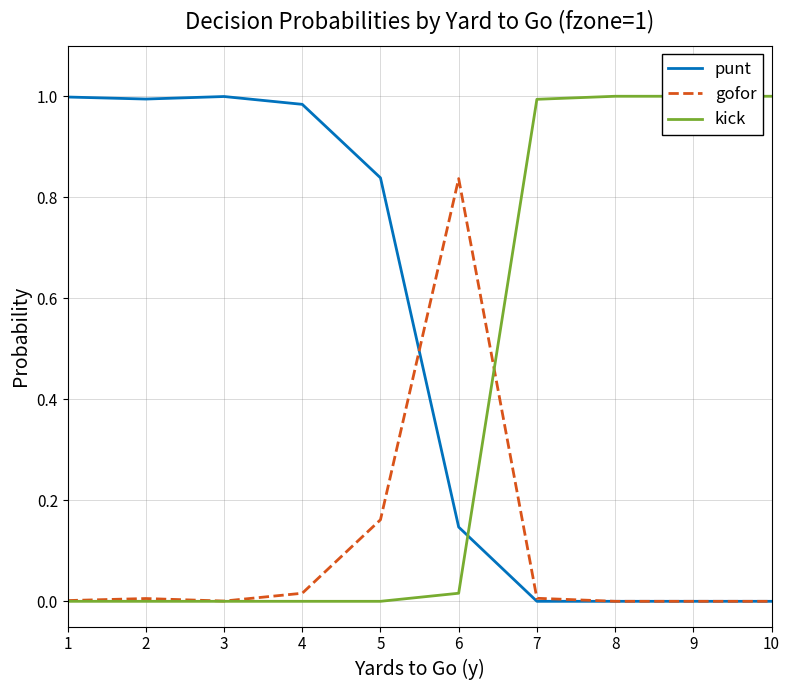

Reading left to right, what are all the values shown in this chart?

punt: 1.0	1.0	1.0	1.0	0.8	0.1	0.0	0.0	0.0	0.0
gofor: 0.0	0.0	0.0	0.0	0.2	0.8	0.0	0.0	0.0	0.0
kick: 0.0	0.0	0.0	0.0	0.0	0.0	1.0	1.0	1.0	1.0